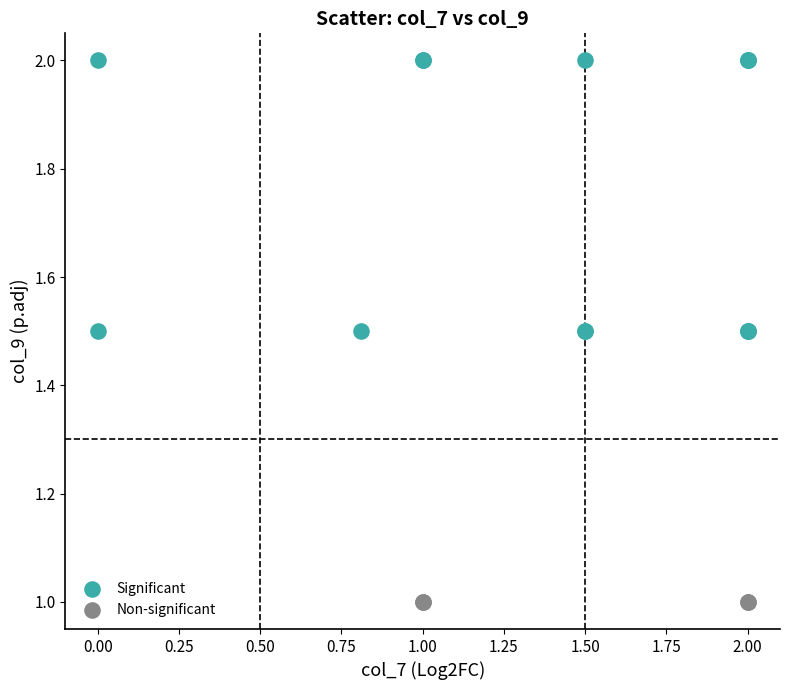

Which series reaches the maximum Y coordinate?

Significant